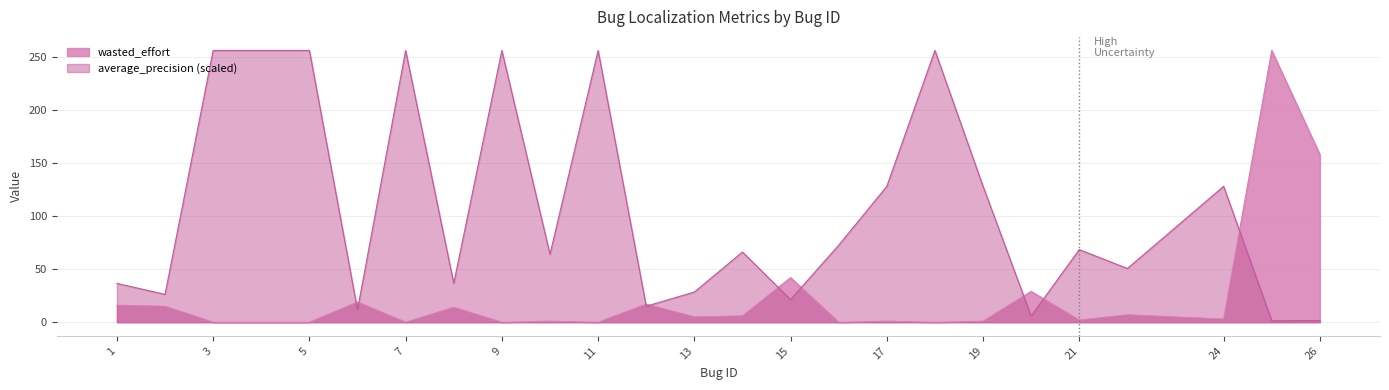

At which category does average_precision reach its first local peak?

7